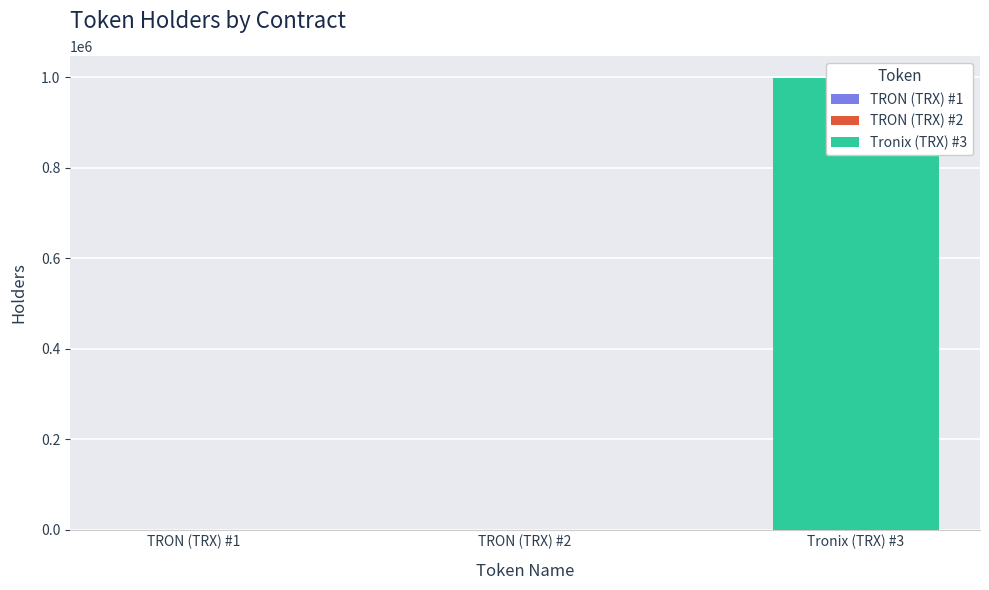

What is the sum of the Holders values at Tronix (TRX) #3 and TRON (TRX) #2?

997486